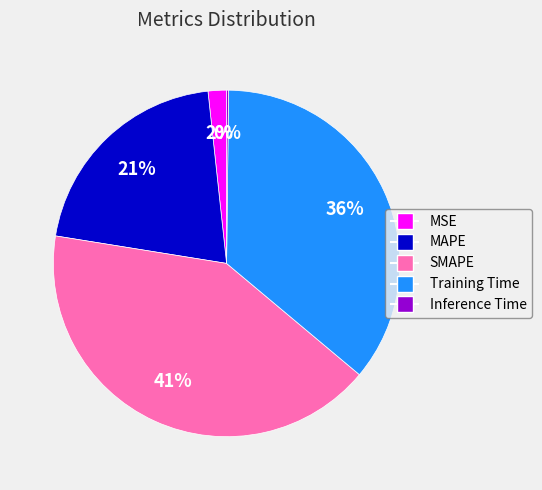

To the nearest percent, what portion does MAPE represent?

21%